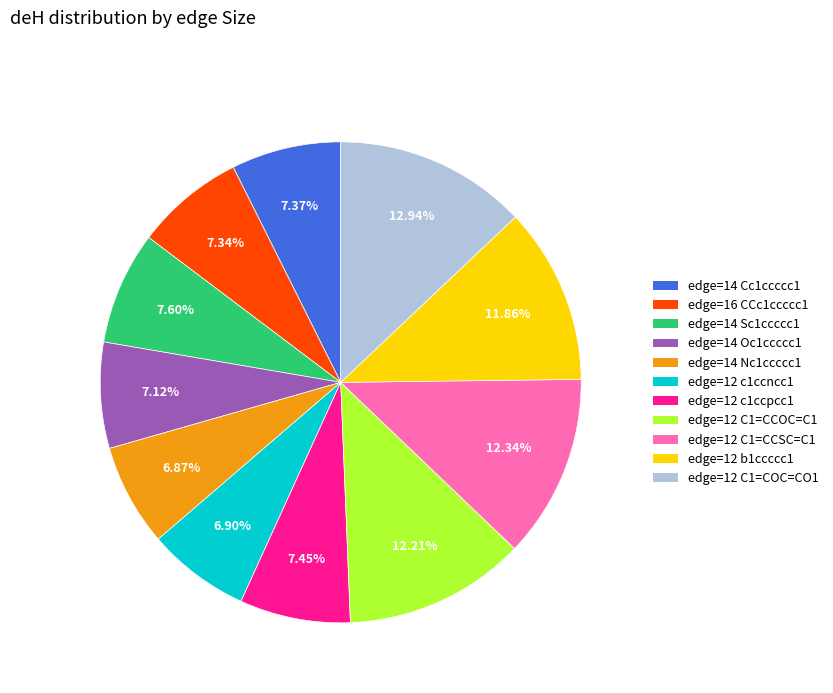

Is there any slice that represents more than half of the pie?

No